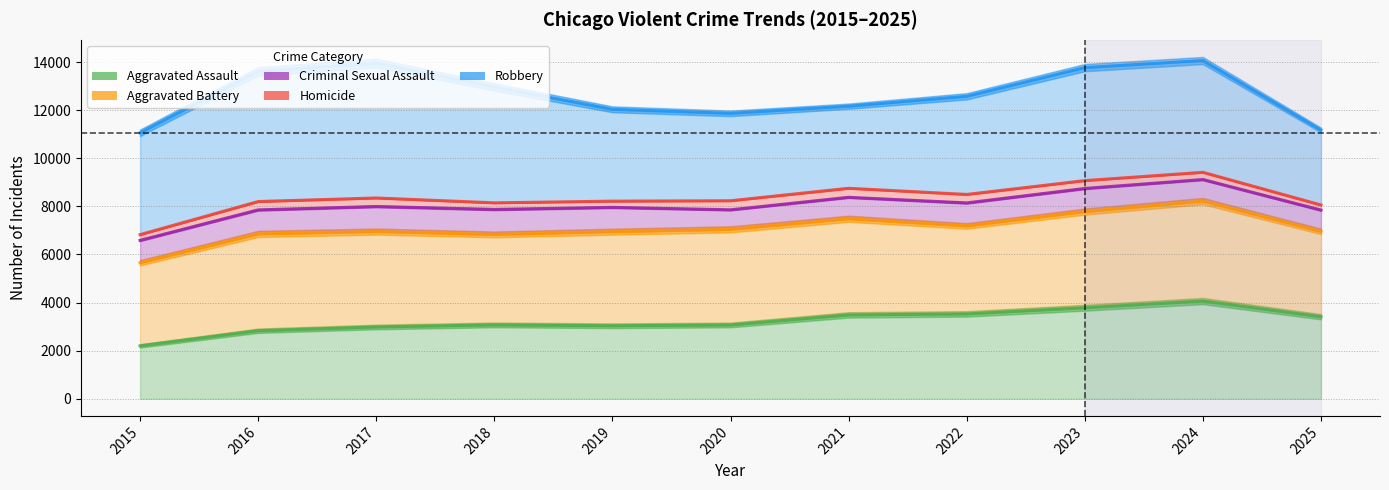

Reading right to left, transcribe all the data shown in this chart.

Aggravated Assault: 2025=3412	2024=4064	2023=3785	2022=3529	2021=3488	2020=3070	2019=3037	2018=3073	2017=2986	2016=2831	2015=2202
Aggravated Battery: 2025=6960	2024=8219	2023=7783	2022=7187	2021=7486	2020=7045	2019=6948	2018=6834	2017=6952	2016=6855	2015=5657
Criminal Sexual Assault: 2025=7846	2024=9116	2023=8745	2022=8144	2021=8377	2020=7858	2019=7960	2018=7874	2017=7996	2016=7854	2015=6588
Homicide: 2025=8058	2024=9416	2023=9071	2022=8496	2021=8752	2020=8234	2019=8217	2018=8147	2017=8349	2016=8201	2015=6825
Robbery: 2025=11175	2024=14064	2023=13769	2022=12577	2021=12165	2020=11868	2019=12036	2018=12966	2017=13960	2016=13616	2015=11059